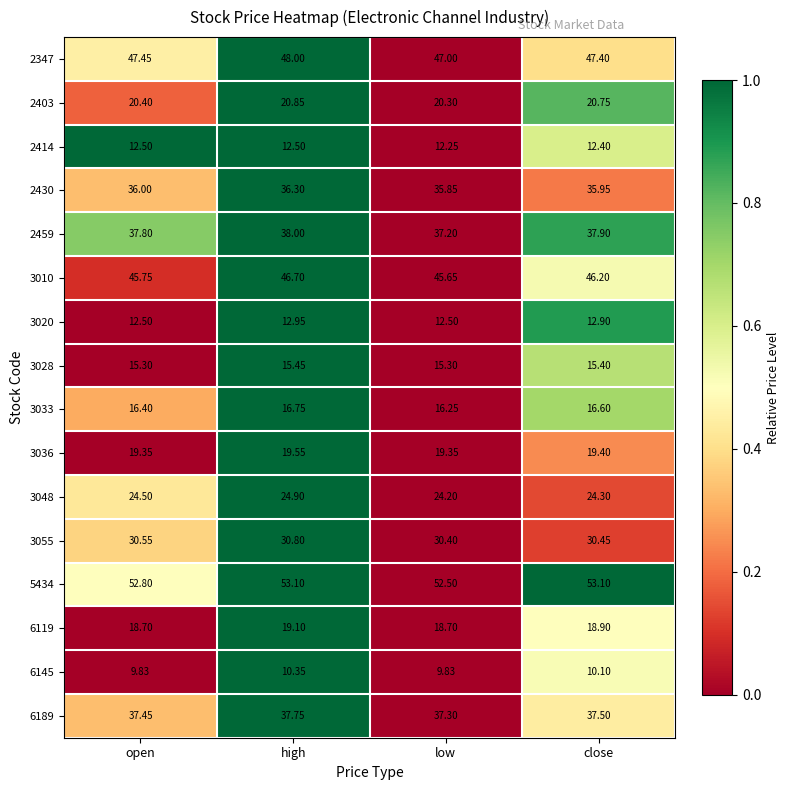

Which category has the lowest value in the 3010 series?

low